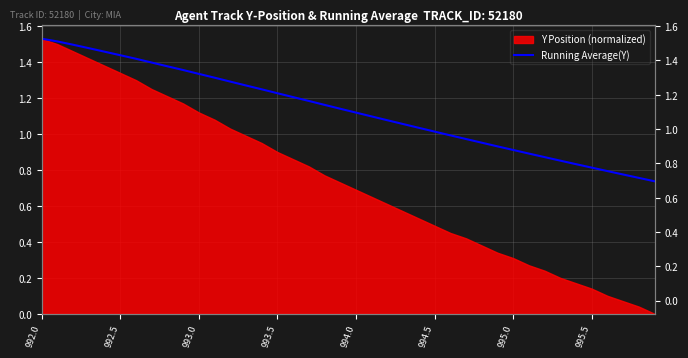

What is the difference between the second highest and minimum values?

0.8